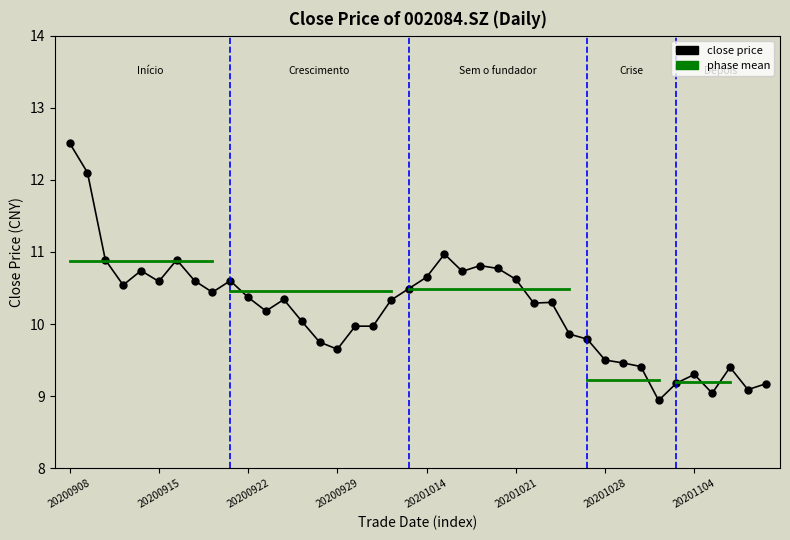

What position from the right is 20201104?

5